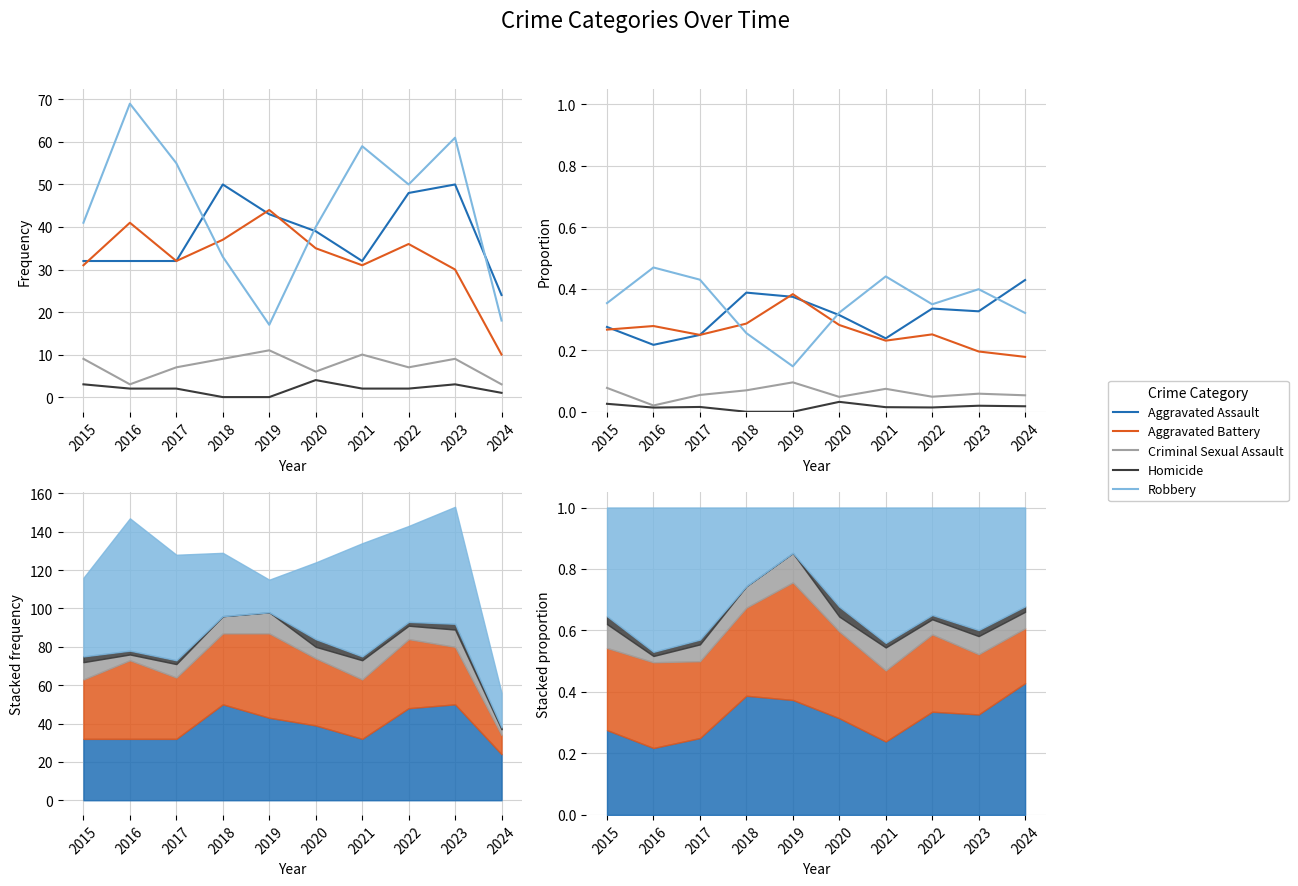

What are all the series names shown in the legend?

Aggravated Assault, Aggravated Battery, Criminal Sexual Assault, Homicide, Robbery